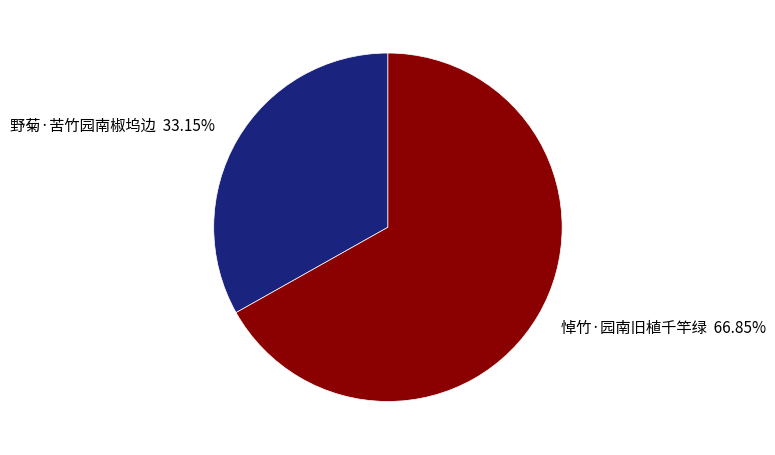

Between 悼竹·园南旧植千竿绿 and 野菊·苦竹园南椒坞边, which is larger?

悼竹·园南旧植千竿绿